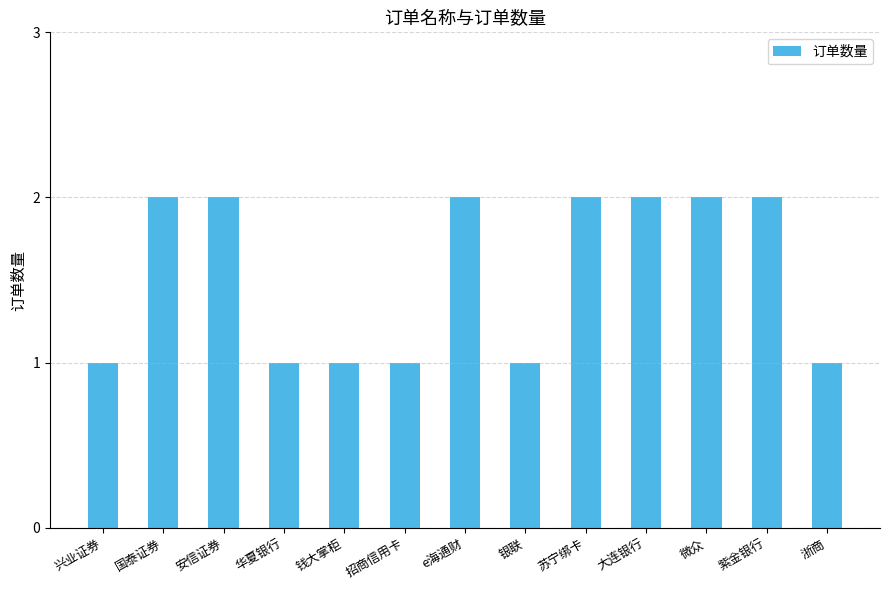

What is the value of the 2nd bar from the left?

2